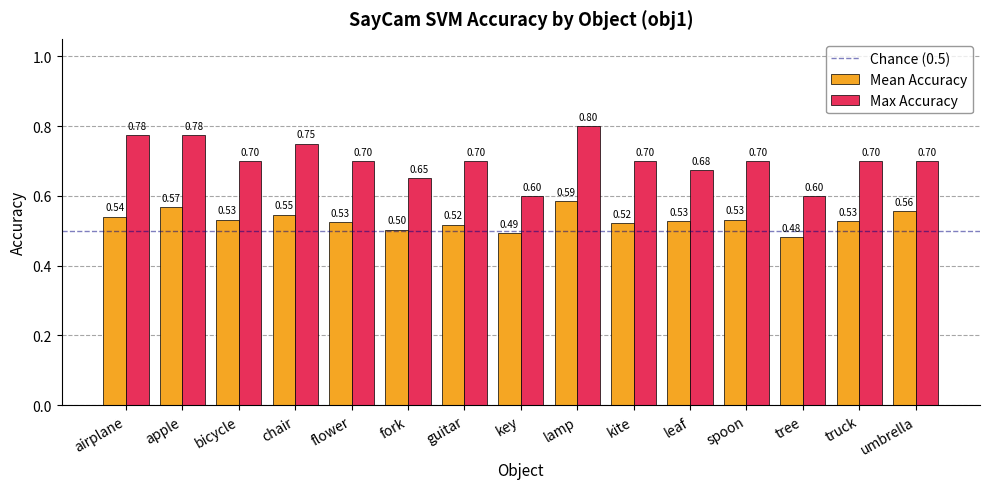

What position from the right is flower?

11